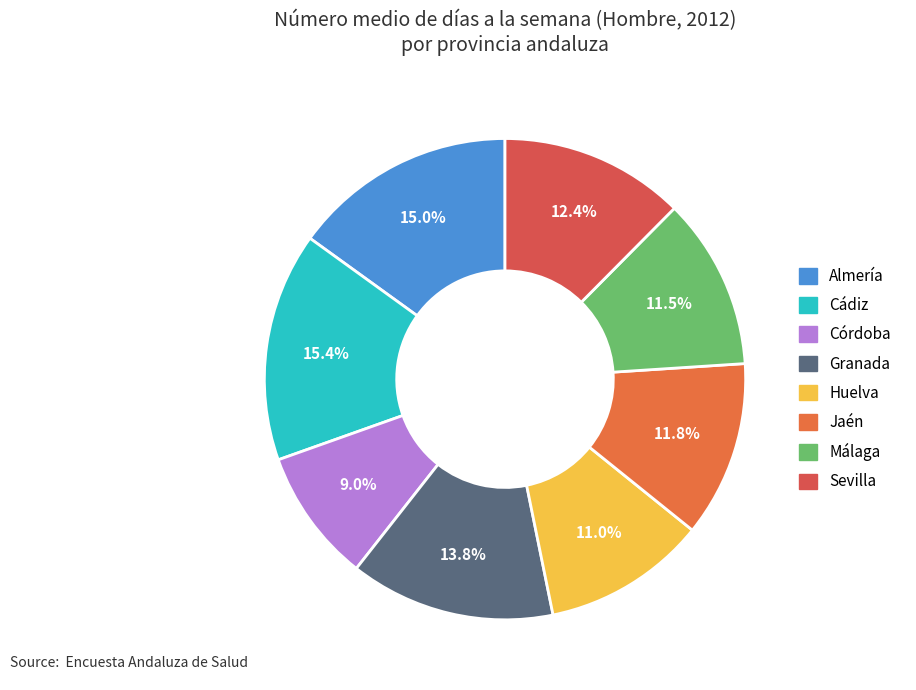

Rank the categories by value from lowest to highest.

Córdoba, Huelva, Málaga, Jaén, Sevilla, Granada, Almería, Cádiz